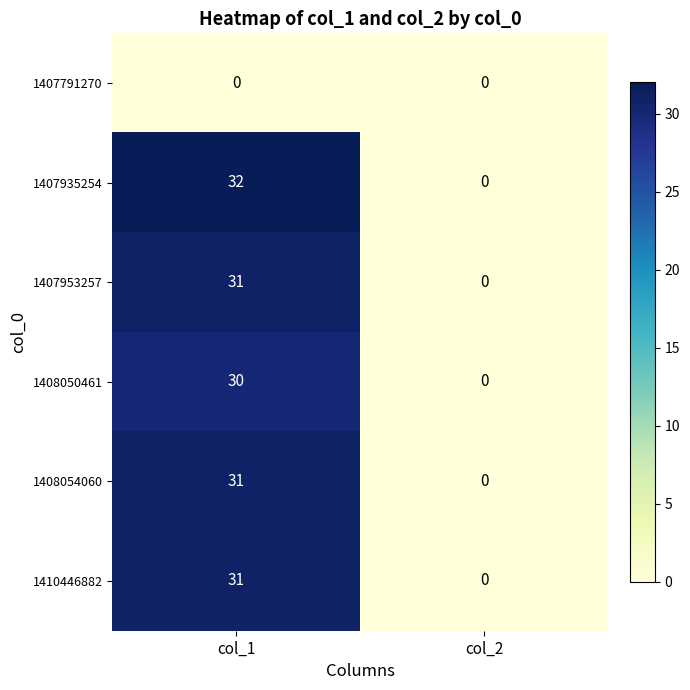

What is the greatest value displayed?

32